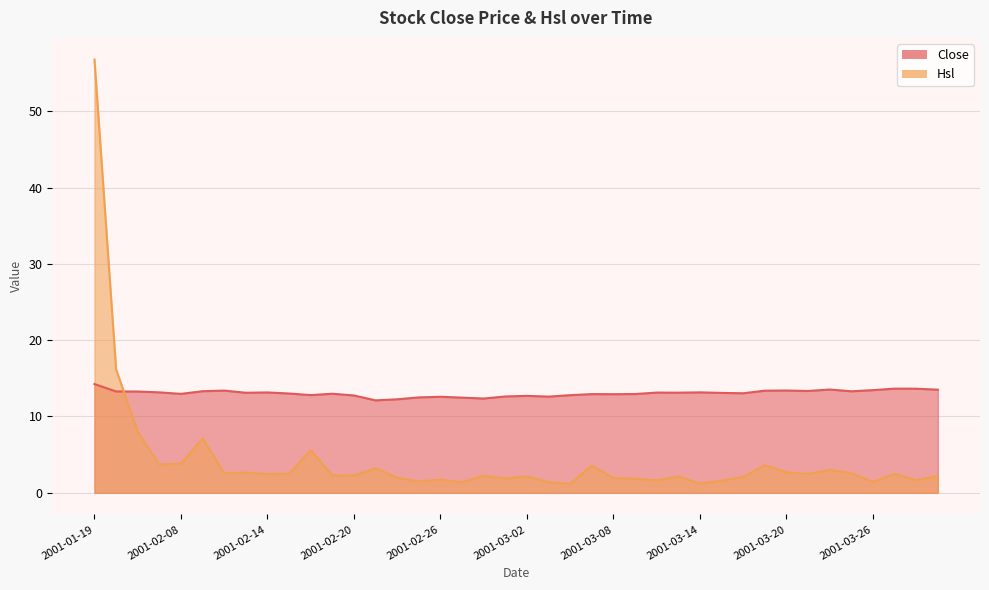

True or false: Hsl and Close intersect in this chart.

True